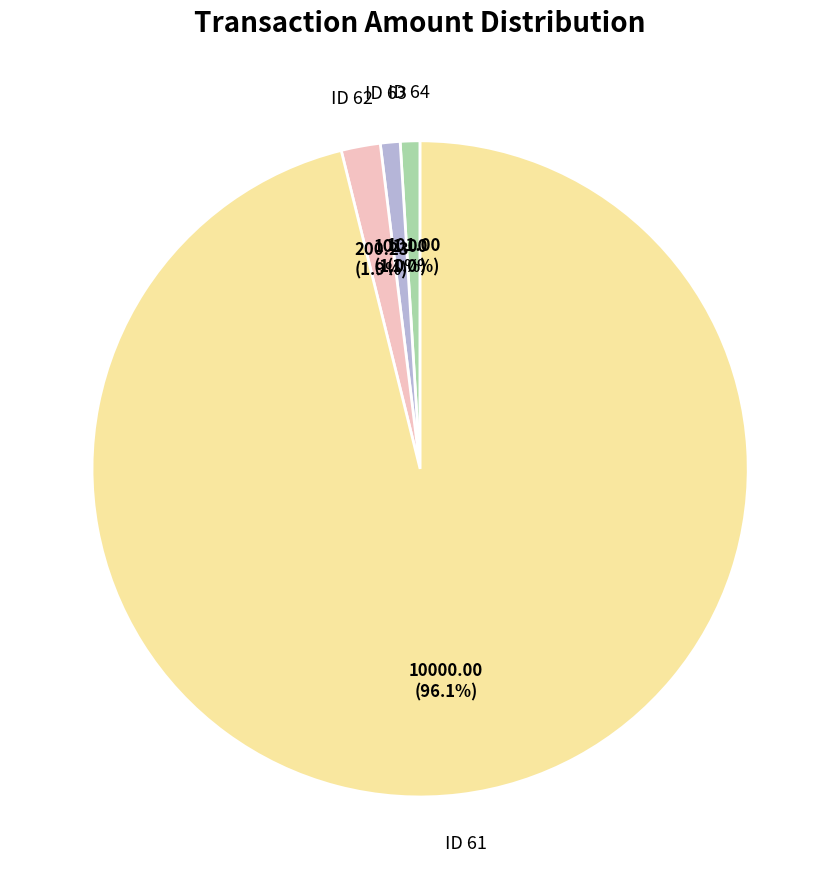

Does any single category account for the majority?

Yes